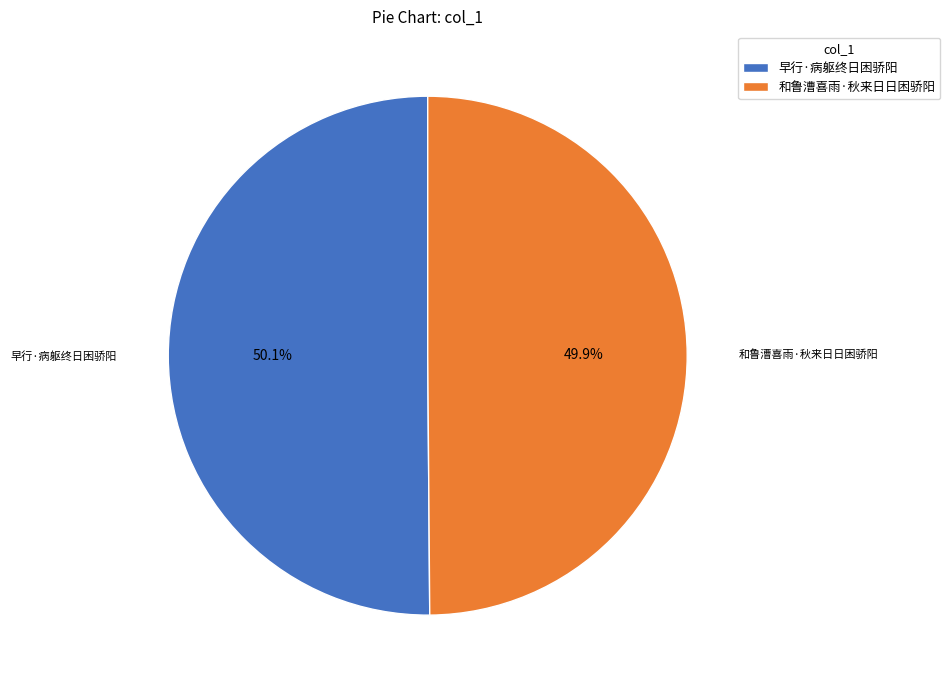

Approximately how many times larger is the value at 早行·病躯终日困骄阳 compared to 和鲁漕喜雨·秋来日日困骄阳?

1.0